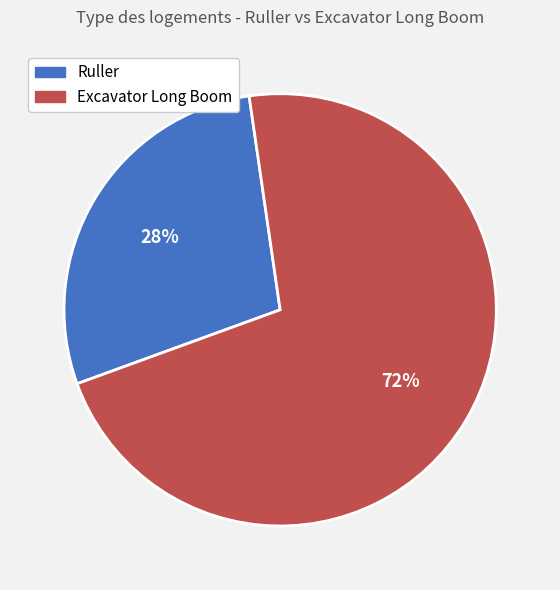

What percentage is the Excavator Long Boom slice, to the nearest percent?

72%